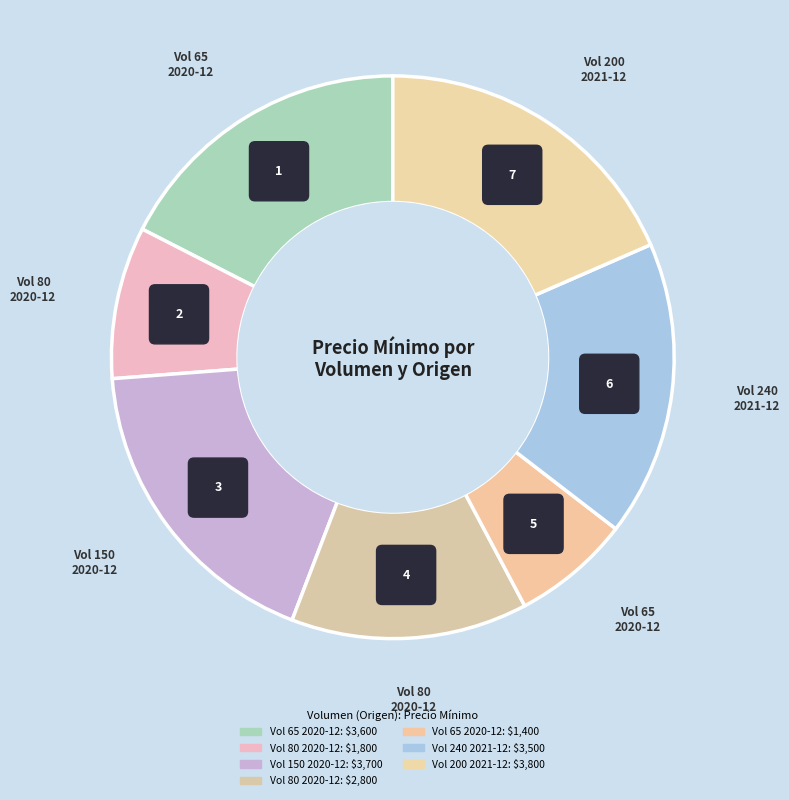

To the nearest percent, what percentage of the pie is 240 (bandeja, Maule)?

17%